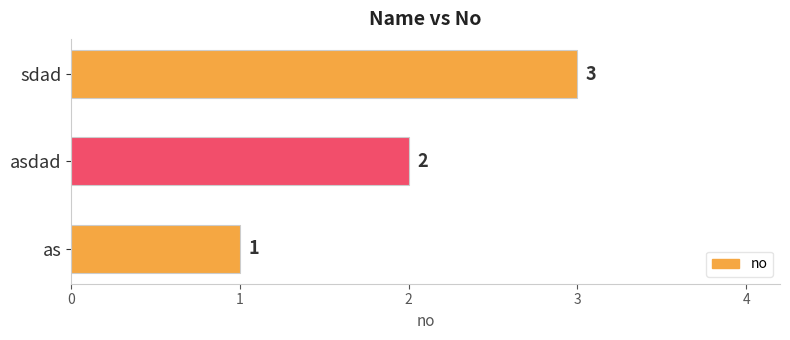

What is the change in value from as to asdad?

+1